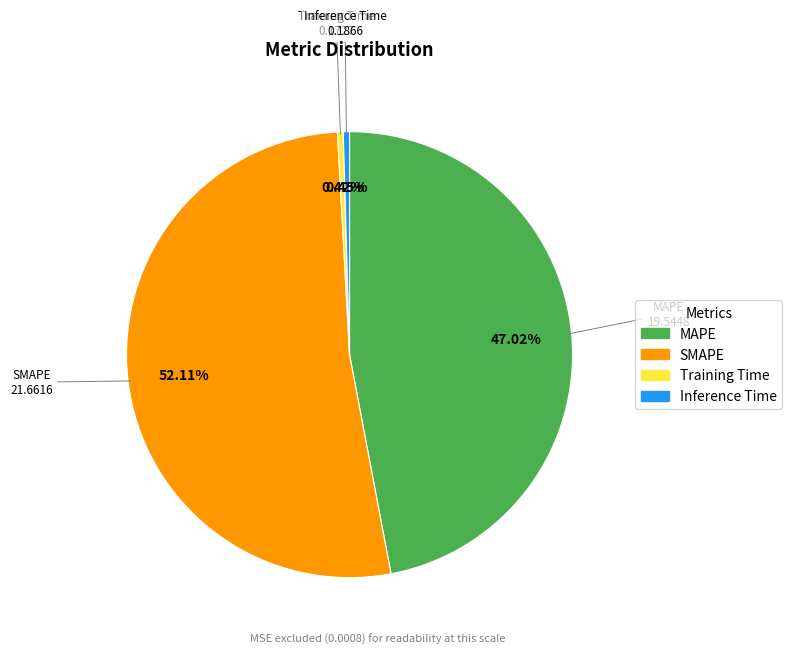

What percentage is the SMAPE slice, to the nearest percent?

52%